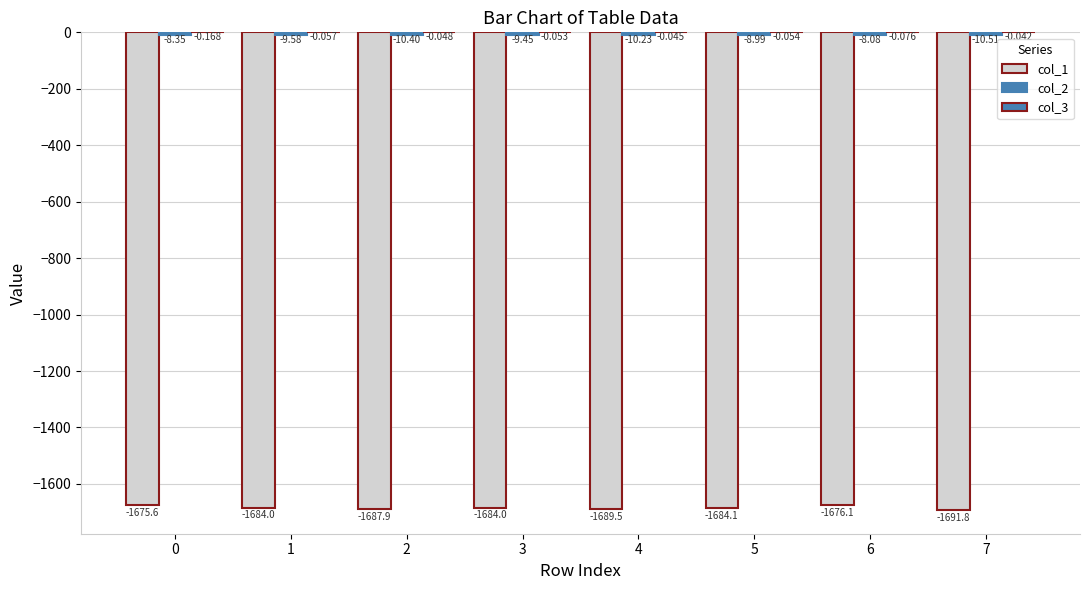

The col_2 series shows -2.4 at 2. True or false?

False